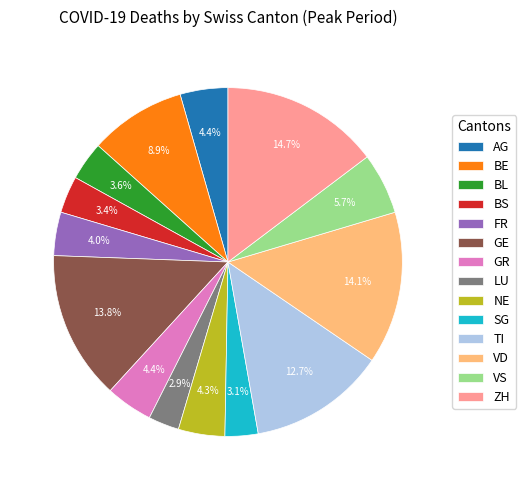

What percentage is the LU slice, to the nearest percent?

3%